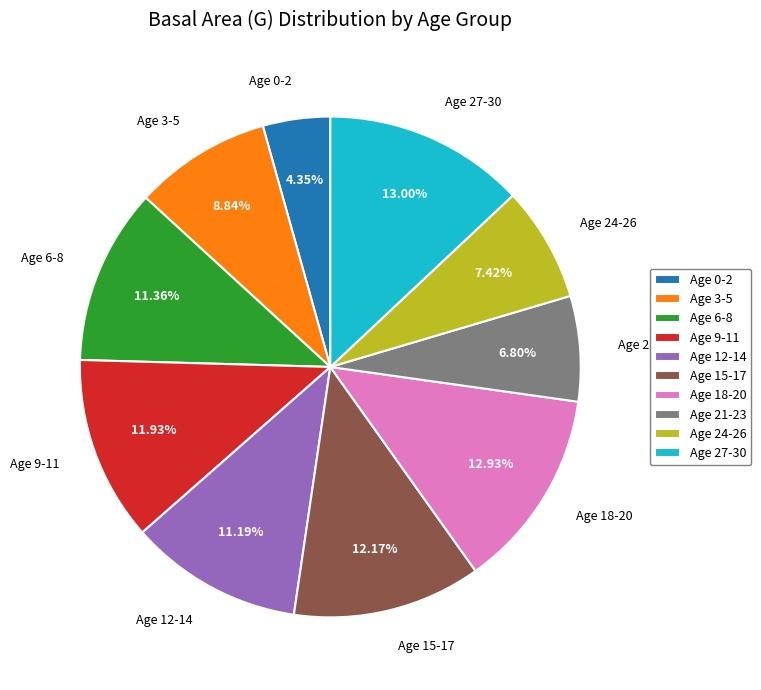

Count the number of slices in the pie.

10